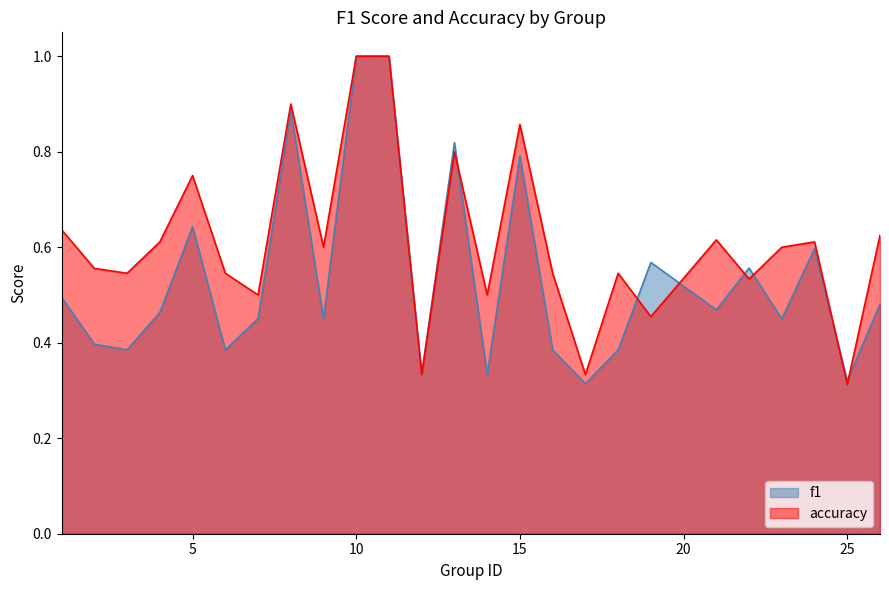

Reading right to left, extract all data points from this chart.

f1: 26=0.5	25=0.3	24=0.6	23=0.5	22=0.6	21=0.5	19=0.6	18=0.4	17=0.3	16=0.4	15=0.8	14=0.3	13=0.8	12=0.3	11=1.0	10=1.0	9=0.5	8=0.9	7=0.5	6=0.4	5=0.6	4=0.5	3=0.4	2=0.4	1=0.5
accuracy: 26=0.6	25=0.3	24=0.6	23=0.6	22=0.5	21=0.6	19=0.5	18=0.5	17=0.3	16=0.5	15=0.9	14=0.5	13=0.8	12=0.3	11=1.0	10=1.0	9=0.6	8=0.9	7=0.5	6=0.5	5=0.8	4=0.6	3=0.5	2=0.6	1=0.6